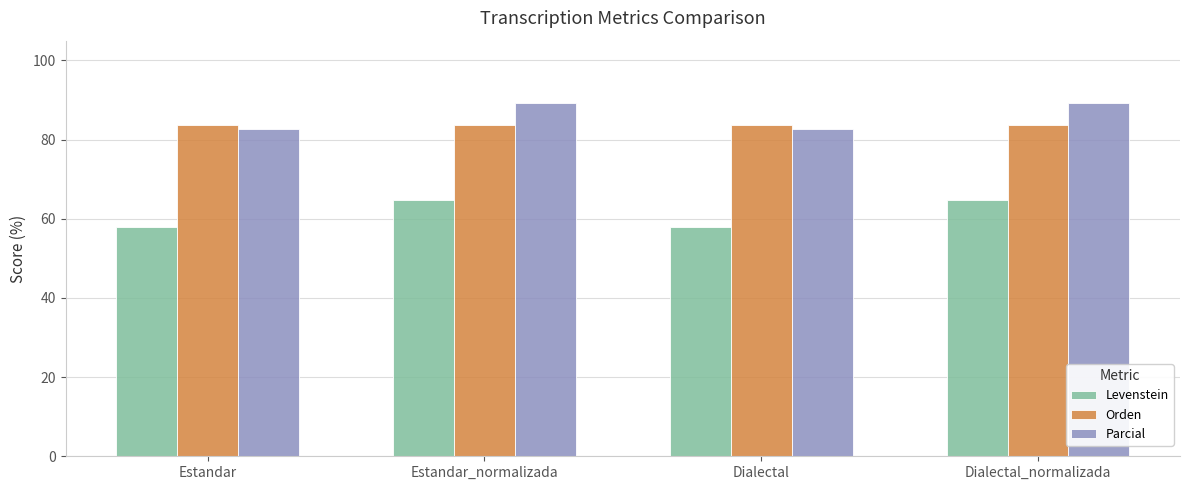

What is the average value of the Orden series?

83.8